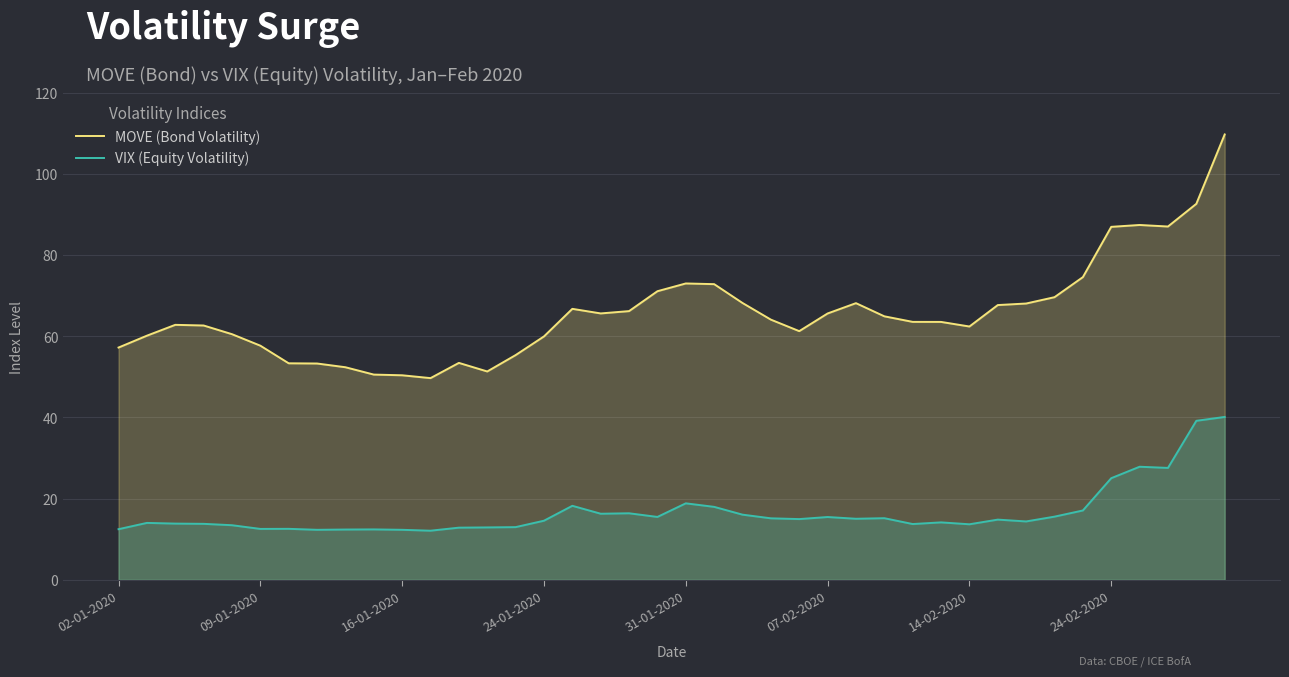

Reading right to left, transcribe all the data shown in this chart.

MOVE (Bond Volatility): 109.7	92.6	87.0	87.4	86.9	74.5	69.6	68.0	67.7	62.4	63.5	63.5	64.9	68.1	65.6	61.2	64.1	68.2	72.8	73.0	71.1	66.2	65.6	66.7	59.9	55.3	51.3	53.4	49.7	50.4	50.5	52.4	53.3	53.3	57.7	60.5	62.6	62.8	60.1	57.2
VIX (Equity Volatility): 40.1	39.2	27.6	27.9	25.0	17.1	15.6	14.4	14.8	13.7	14.2	13.7	15.2	15.0	15.5	15.0	15.2	16.1	18.0	18.8	15.5	16.4	16.3	18.2	14.6	13.0	12.9	12.8	12.1	12.3	12.4	12.4	12.3	12.6	12.5	13.4	13.8	13.8	14.0	12.5